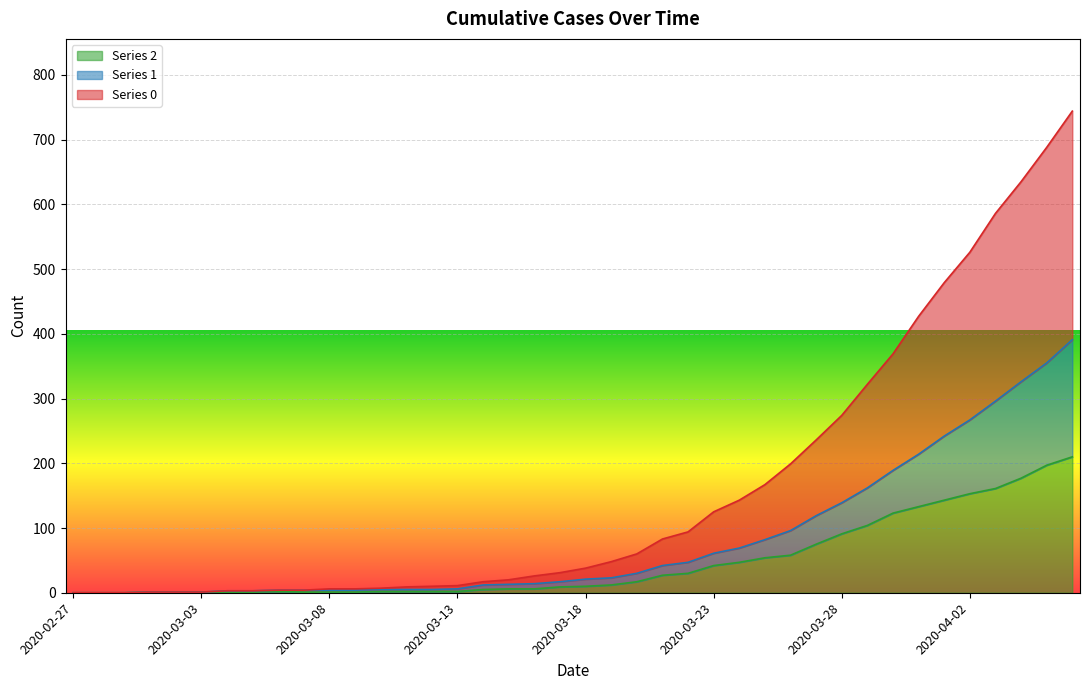

Rank the series by their maximum value, from lowest to highest.

2, 1, 0